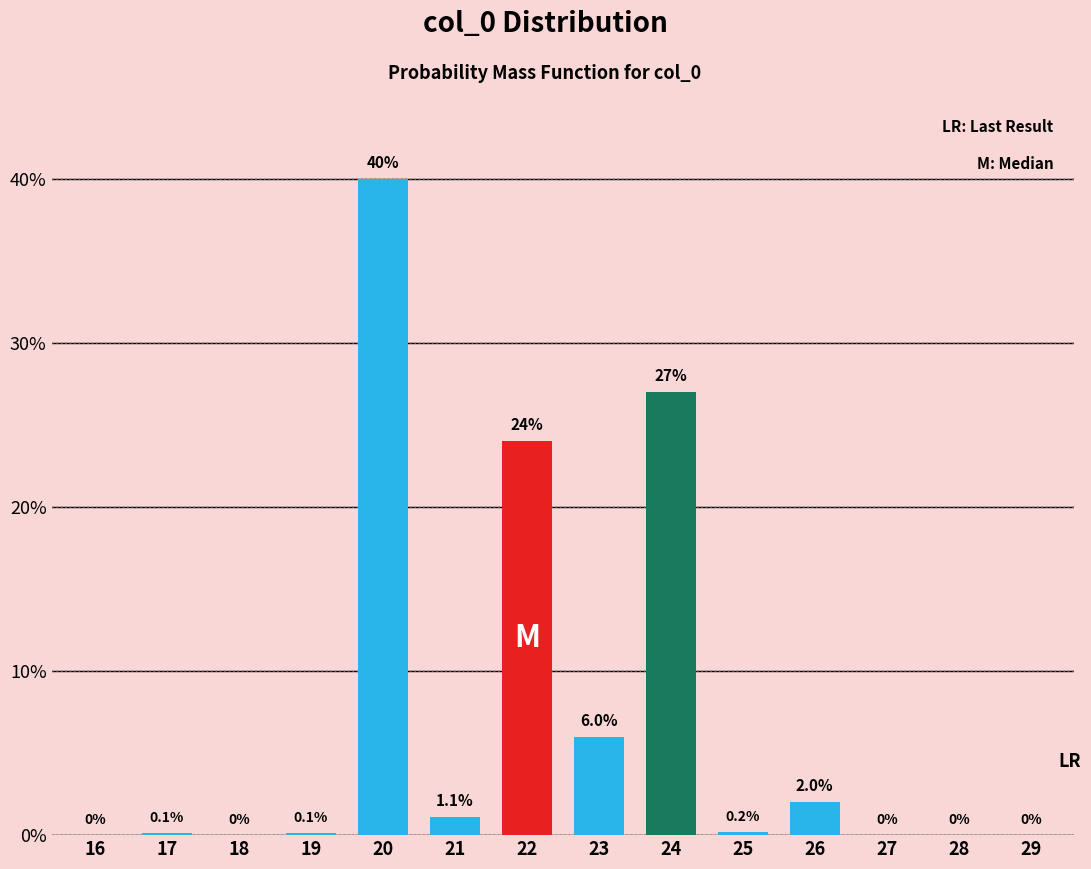

Are the bars horizontal?

No